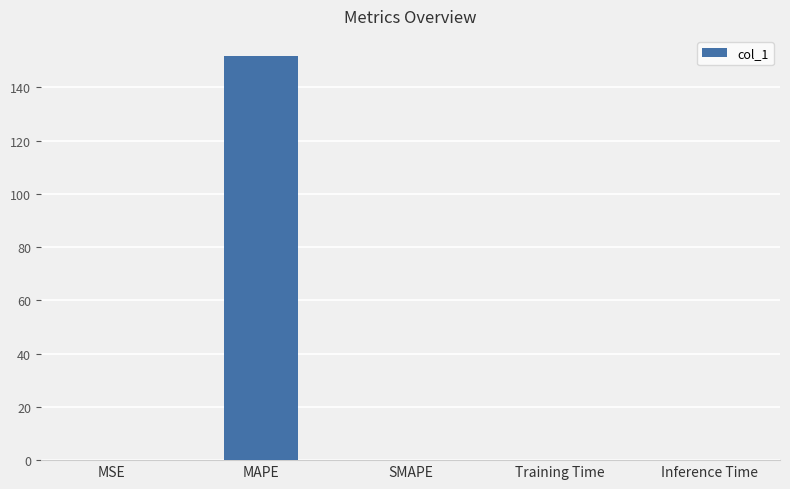

What is the greatest value displayed?

151.7